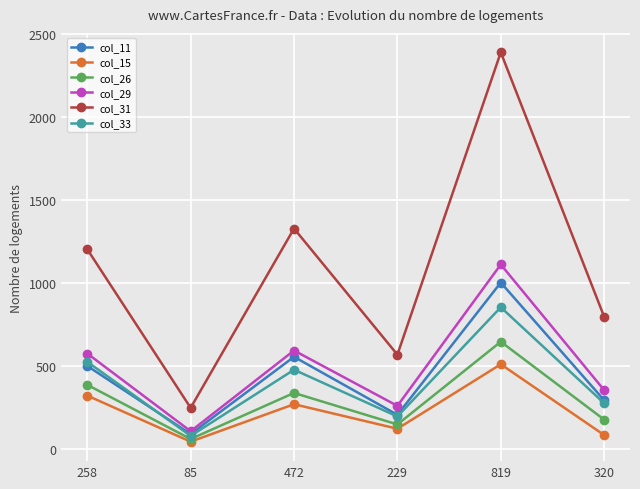

Is it true that col_31 equals 1226 at 320?

False